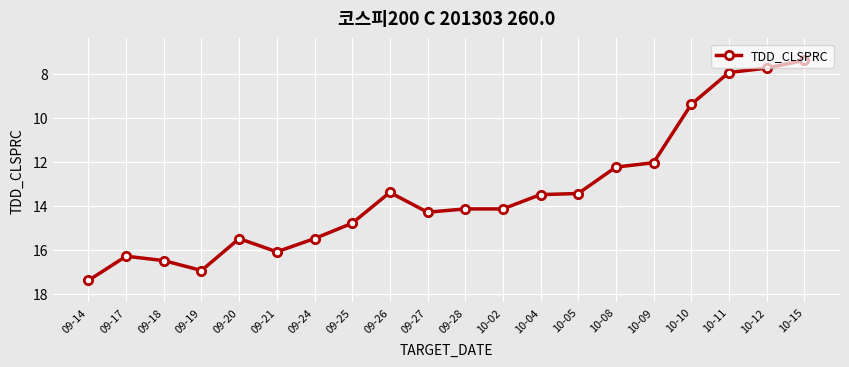

What is the ratio of the value at 09-21 to the value at 09-24?

1.0